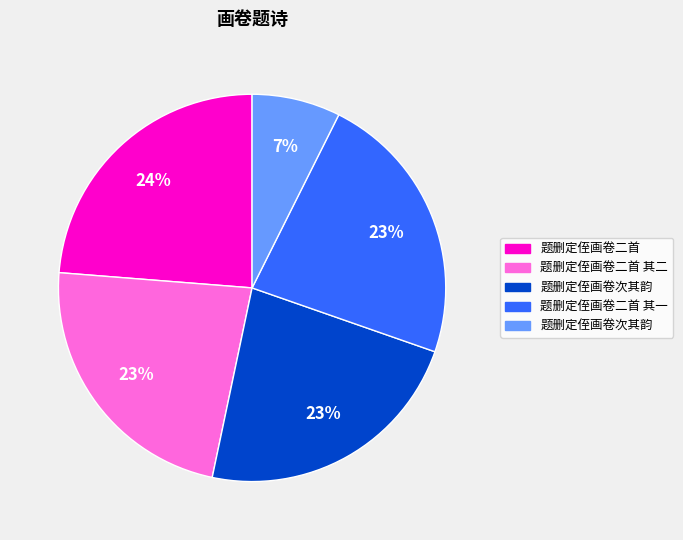

Does any single category account for the majority?

No